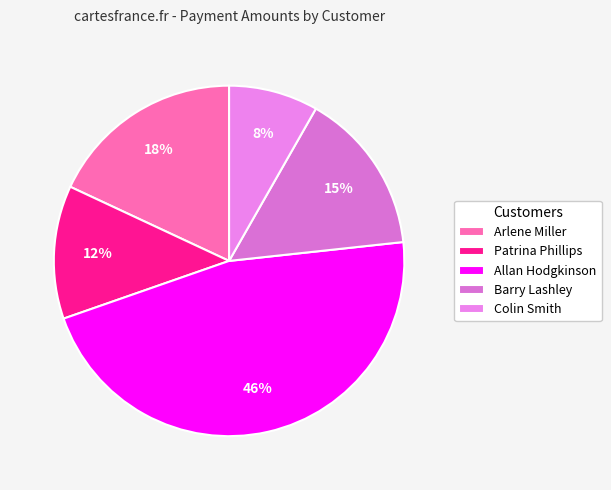

True or false: Patrina Phillips accounts for 12% of the total.

True